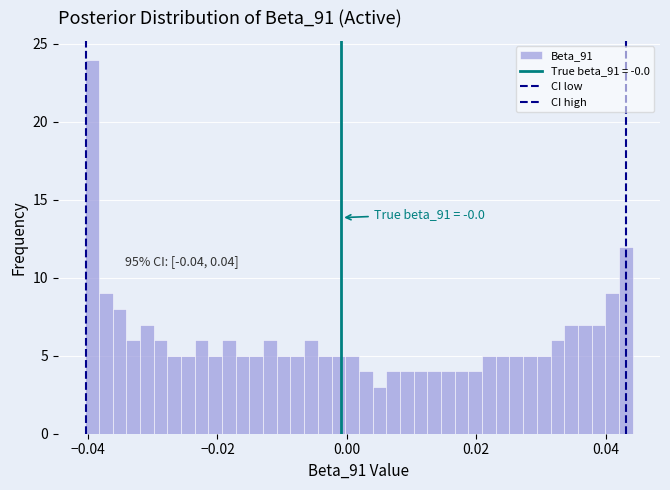

Around what value on the x-axis is the tallest bar? Give the approximate position of its centre, as read against the axis.

-0.040